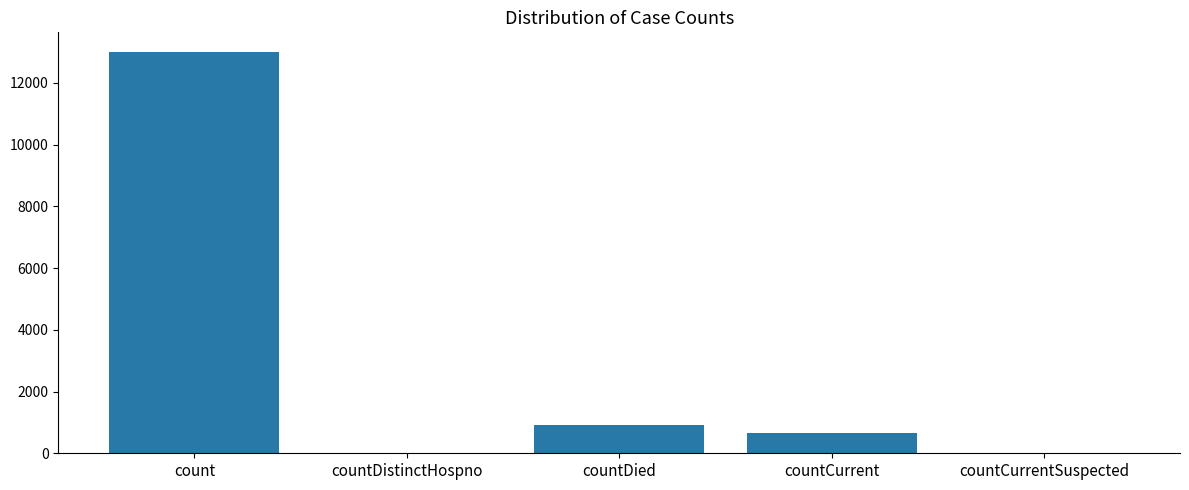

Count the number of categories in the chart.

5